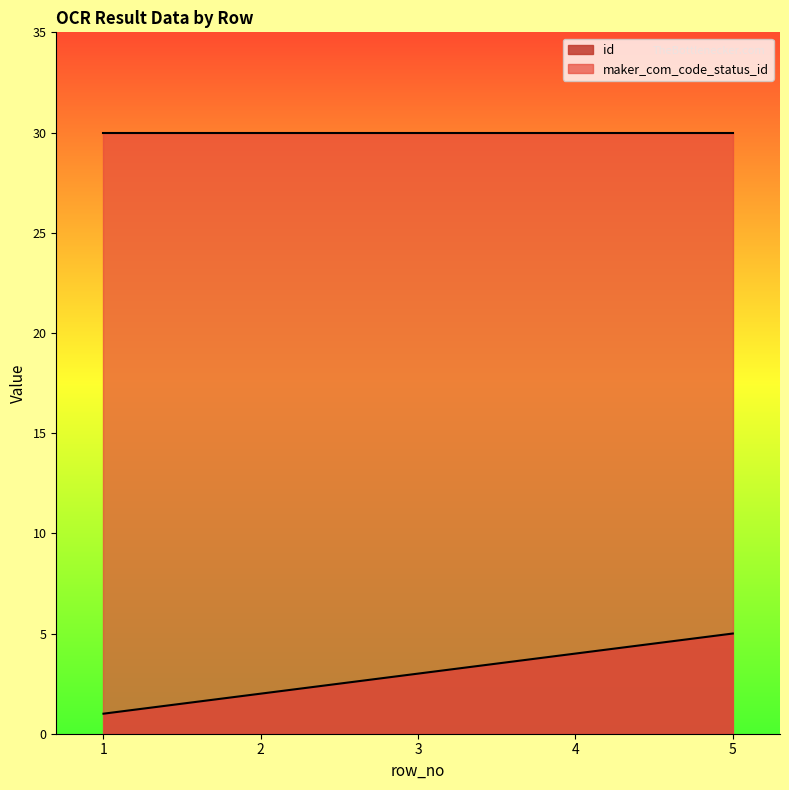

At which label does the data first exceed 3?

4